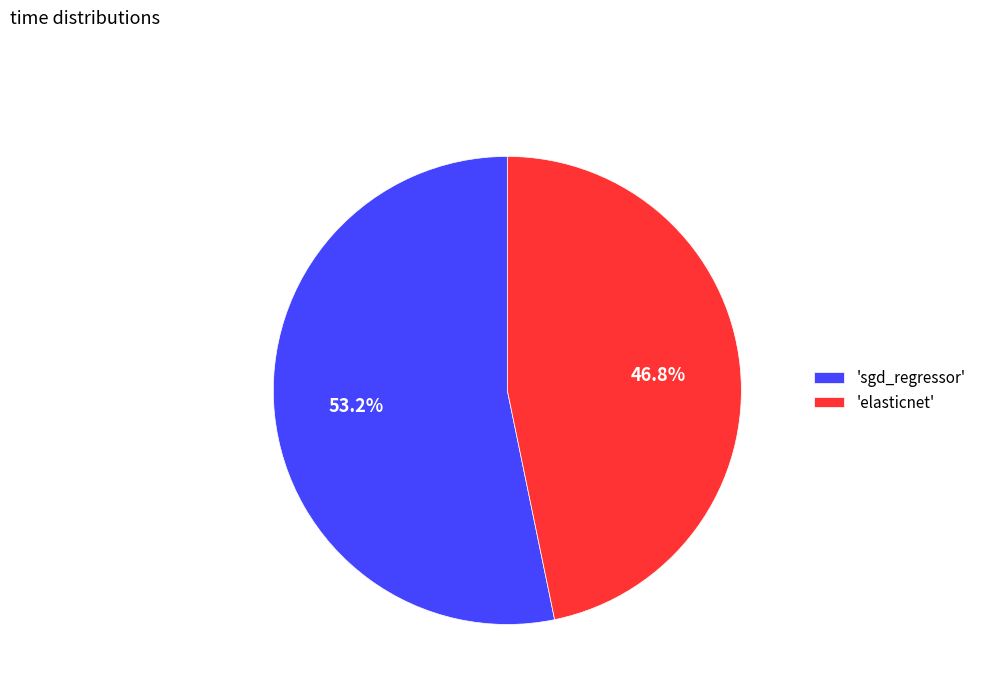

Rank the categories by value from lowest to highest.

'elasticnet', 'sgd_regressor'